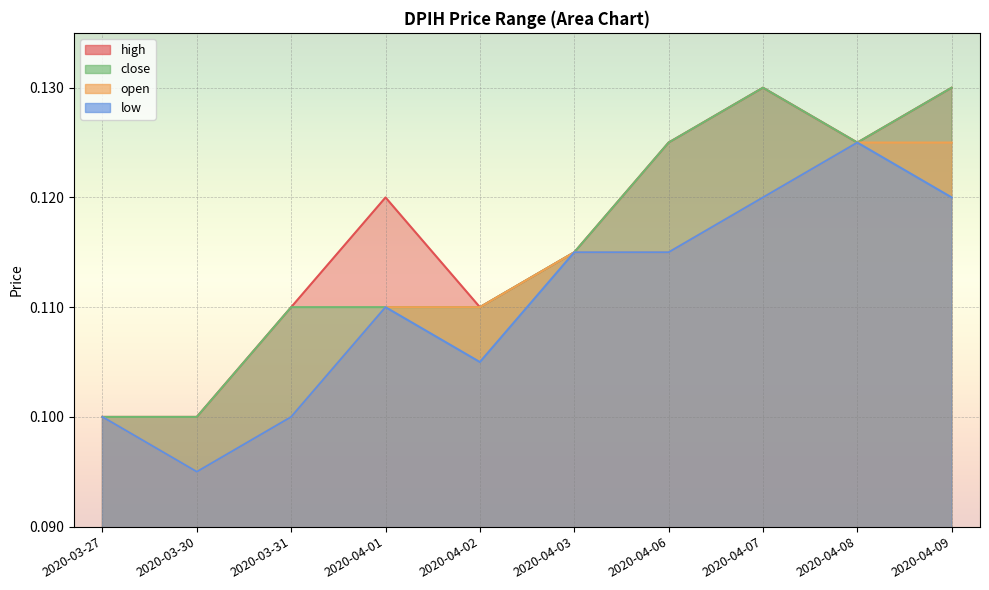

At which label is high closest to 0?

2020-03-27